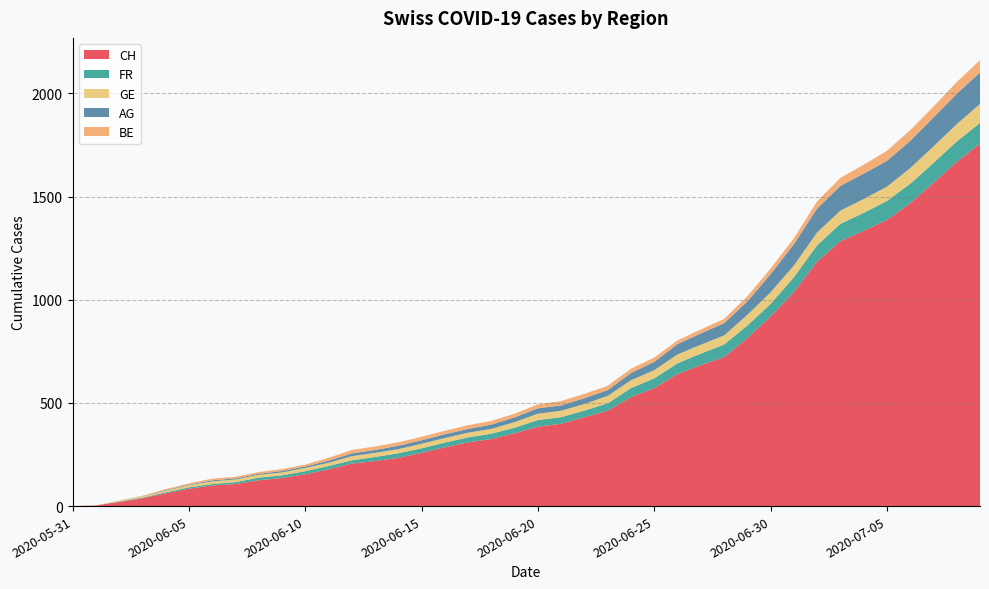

Reading left to right, list all the values displayed in this chart.

CH: 2020-05-31=0	2020-06-01=3	2020-06-02=20	2020-06-03=38	2020-06-04=62	2020-06-05=84	2020-06-06=100	2020-06-07=107	2020-06-08=125	2020-06-09=136	2020-06-10=154	2020-06-11=178	2020-06-12=206	2020-06-13=218	2020-06-14=234	2020-06-15=258	2020-06-16=285	2020-06-17=309	2020-06-18=325	2020-06-19=353	2020-06-20=385	2020-06-21=399	2020-06-22=431	2020-06-23=462	2020-06-24=528	2020-06-25=572	2020-06-26=640	2020-06-27=683	2020-06-28=722	2020-06-29=814	2020-06-30=919	2020-07-01=1037	2020-07-02=1185	2020-07-03=1284	2020-07-04=1334	2020-07-05=1387	2020-07-06=1468	2020-07-07=1567	2020-07-08=1668	2020-07-09=1757
FR: 2020-05-31=0	2020-06-01=0	2020-06-02=2	2020-06-03=3	2020-06-04=5	2020-06-05=7	2020-06-06=7	2020-06-07=9	2020-06-08=13	2020-06-09=13	2020-06-10=15	2020-06-11=16	2020-06-12=16	2020-06-13=20	2020-06-14=22	2020-06-15=22	2020-06-16=23	2020-06-17=24	2020-06-18=26	2020-06-19=27	2020-06-20=32	2020-06-21=32	2020-06-22=32	2020-06-23=36	2020-06-24=44	2020-06-25=47	2020-06-26=52	2020-06-27=56	2020-06-28=61	2020-06-29=61	2020-06-30=61	2020-07-01=72	2020-07-02=79	2020-07-03=84	2020-07-04=87	2020-07-05=92	2020-07-06=94	2020-07-07=96	2020-07-08=99	2020-07-09=100
GE: 2020-05-31=0	2020-06-01=1	2020-06-02=4	2020-06-03=6	2020-06-04=8	2020-06-05=10	2020-06-06=13	2020-06-07=13	2020-06-08=14	2020-06-09=14	2020-06-10=16	2020-06-11=16	2020-06-12=20	2020-06-13=20	2020-06-14=20	2020-06-15=22	2020-06-16=22	2020-06-17=23	2020-06-18=23	2020-06-19=27	2020-06-20=31	2020-06-21=31	2020-06-22=32	2020-06-23=36	2020-06-24=38	2020-06-25=40	2020-06-26=43	2020-06-27=43	2020-06-28=44	2020-06-29=52	2020-06-30=56	2020-07-01=57	2020-07-02=62	2020-07-03=64	2020-07-04=67	2020-07-05=69	2020-07-06=76	2020-07-07=80	2020-07-08=84	2020-07-09=92
AG: 2020-05-31=0	2020-06-01=0	2020-06-02=0	2020-06-03=1	2020-06-04=3	2020-06-05=3	2020-06-06=5	2020-06-07=5	2020-06-08=5	2020-06-09=7	2020-06-10=7	2020-06-11=10	2020-06-12=13	2020-06-13=14	2020-06-14=16	2020-06-15=17	2020-06-16=18	2020-06-17=18	2020-06-18=21	2020-06-19=23	2020-06-20=26	2020-06-21=26	2020-06-22=28	2020-06-23=28	2020-06-24=35	2020-06-25=40	2020-06-26=50	2020-06-27=55	2020-06-28=59	2020-06-29=65	2020-06-30=88	2020-07-01=103	2020-07-02=116	2020-07-03=120	2020-07-04=123	2020-07-05=125	2020-07-06=132	2020-07-07=140	2020-07-08=147	2020-07-09=153
BE: 2020-05-31=0	2020-06-01=0	2020-06-02=1	2020-06-03=2	2020-06-04=4	2020-06-05=6	2020-06-06=8	2020-06-07=8	2020-06-08=8	2020-06-09=9	2020-06-10=9	2020-06-11=14	2020-06-12=17	2020-06-13=17	2020-06-14=17	2020-06-15=17	2020-06-16=17	2020-06-17=18	2020-06-18=18	2020-06-19=18	2020-06-20=19	2020-06-21=21	2020-06-22=21	2020-06-23=21	2020-06-24=21	2020-06-25=21	2020-06-26=18	2020-06-27=19	2020-06-28=21	2020-06-29=25	2020-06-30=27	2020-07-01=29	2020-07-02=35	2020-07-03=39	2020-07-04=43	2020-07-05=49	2020-07-06=52	2020-07-07=53	2020-07-08=57	2020-07-09=59